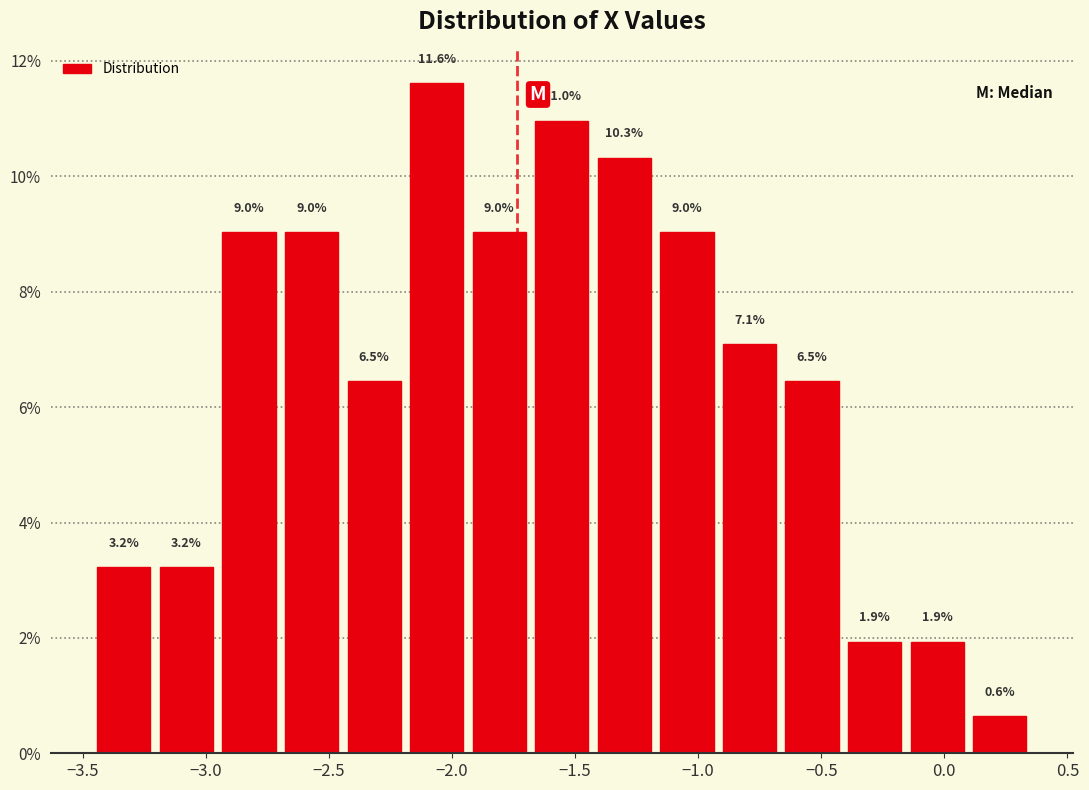

Over which range of the x-axis is the bar tallest?

-2.20 to -1.95